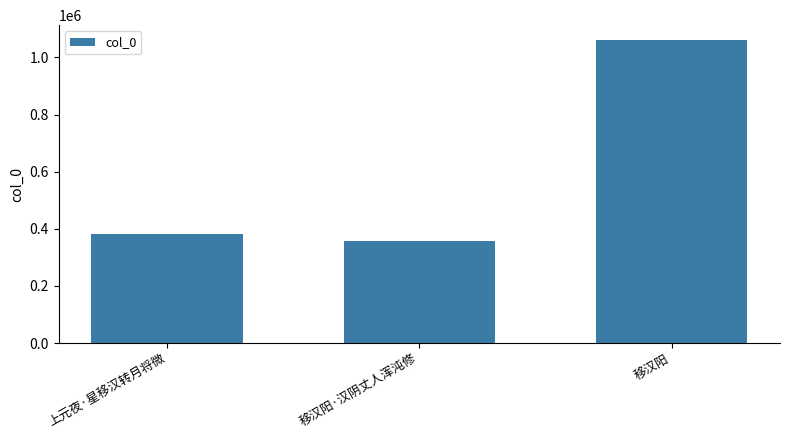

At which label is the value closest to 709013?

上元夜·星移汉转月将微